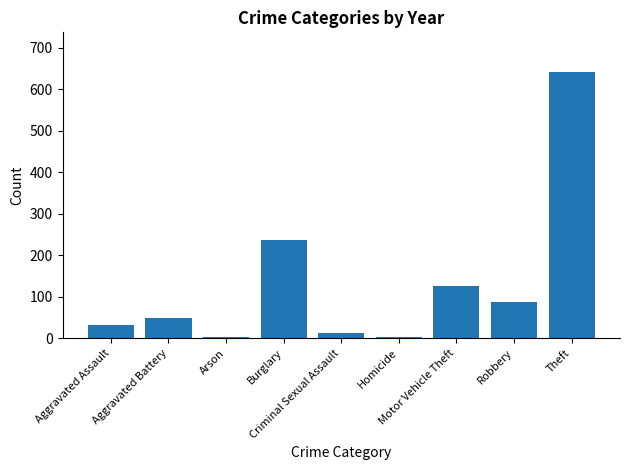

What is the difference between the maximum and second lowest values?

637